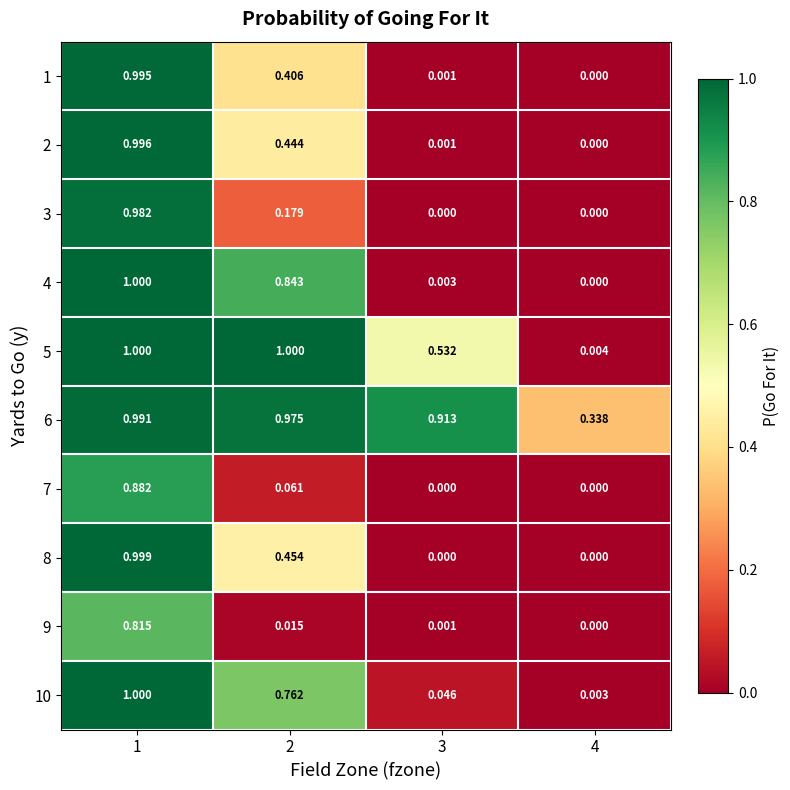

Is the value of 4 at 1 greater than the value of 2 at 3?

Yes